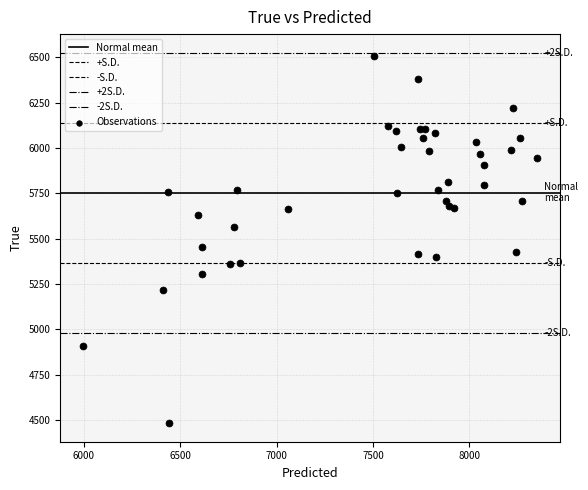

How many data points are displayed?

40